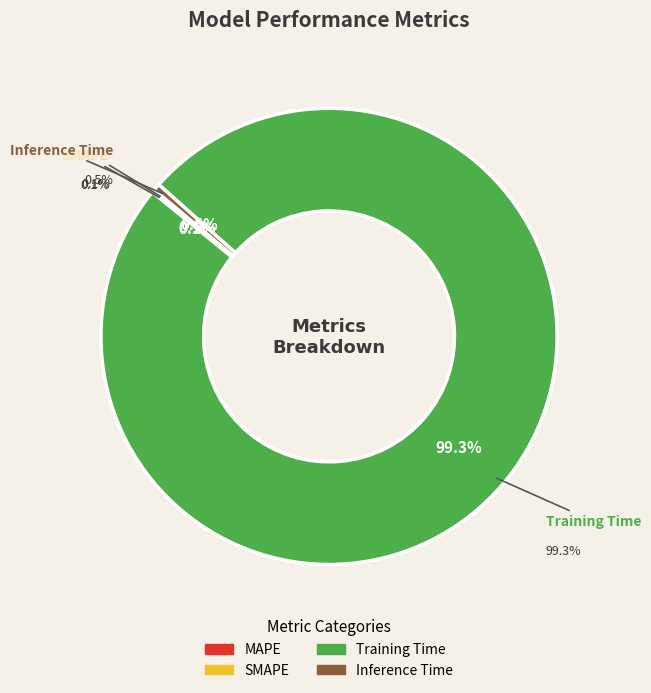

Is it true that MAPE is 0% of the pie?

True